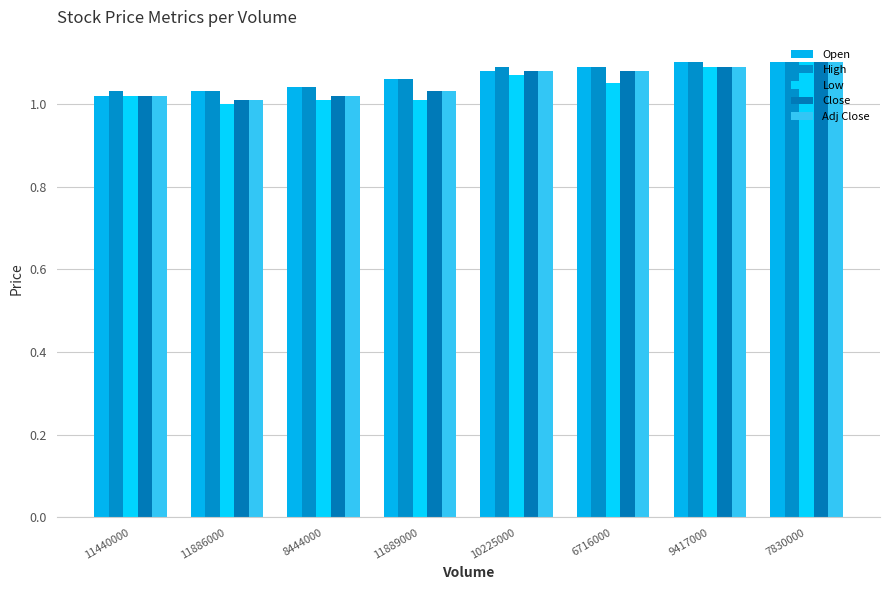

The value of Low at 10225000 is 1.1. True or false?

True